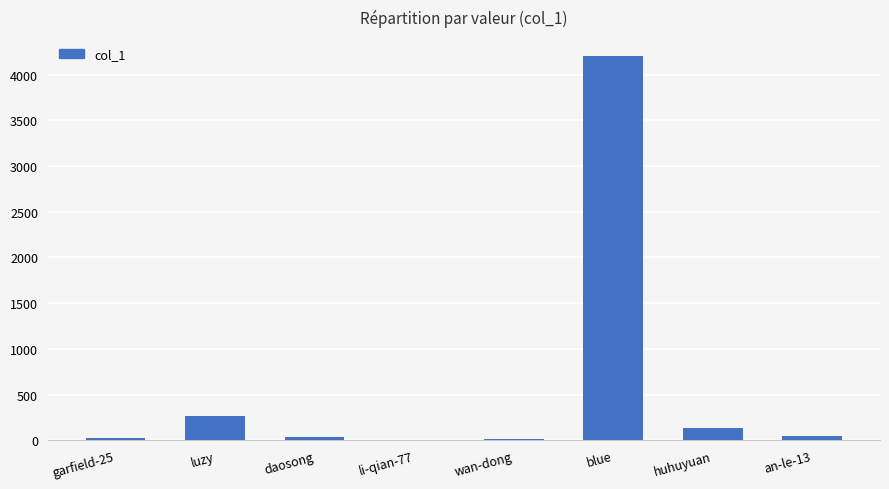

What is the sum of all values?

4730